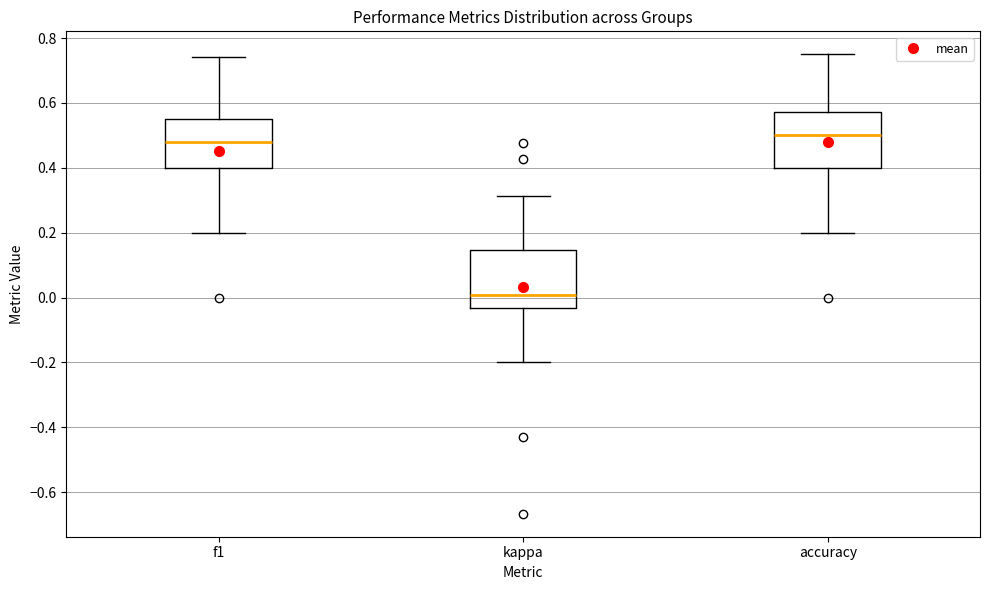

Reading left to right, transcribe this box plot: for each box, give where its median line is, the range the box spans, and where its two whiskers end, as read against the y-axis. The values are not printed on the chart, so give them approximately, as read against the axis.

f1: median 0.48, box 0.40 to 0.54, whiskers 0.20 to 0.74
kappa: median 0.00, box -0.04 to 0.14, whiskers -0.20 to 0.32
accuracy: median 0.50, box 0.40 to 0.58, whiskers 0.20 to 0.76